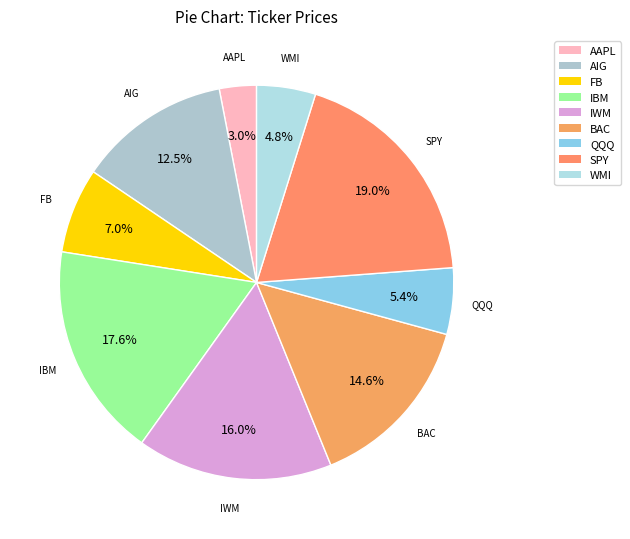

How many slices are in this pie chart?

9